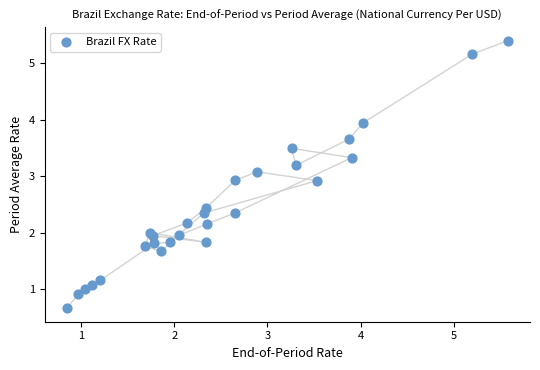

What is the range of X values (max minus min)?

4.7